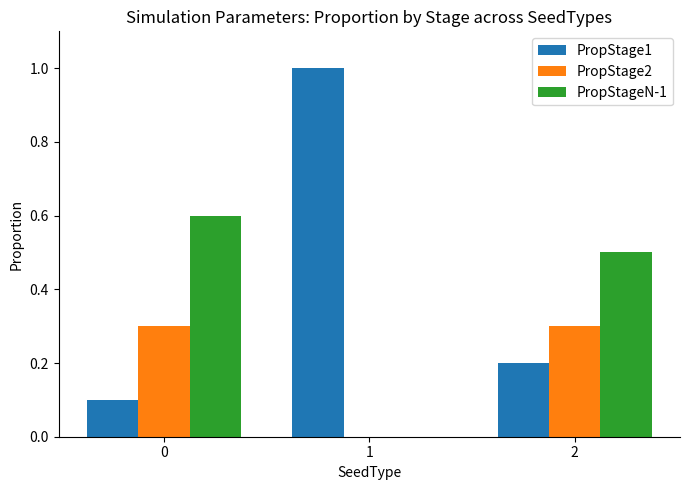

Is it true that PropStage2 equals 0.5 at 2?

False